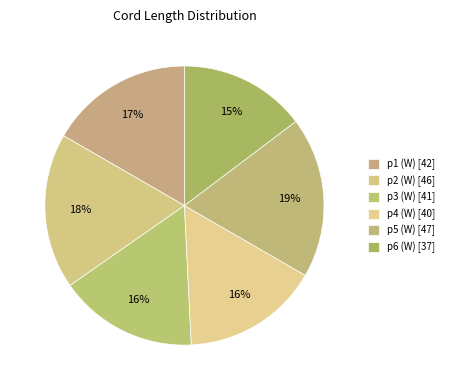

Count the number of slices in the pie.

6